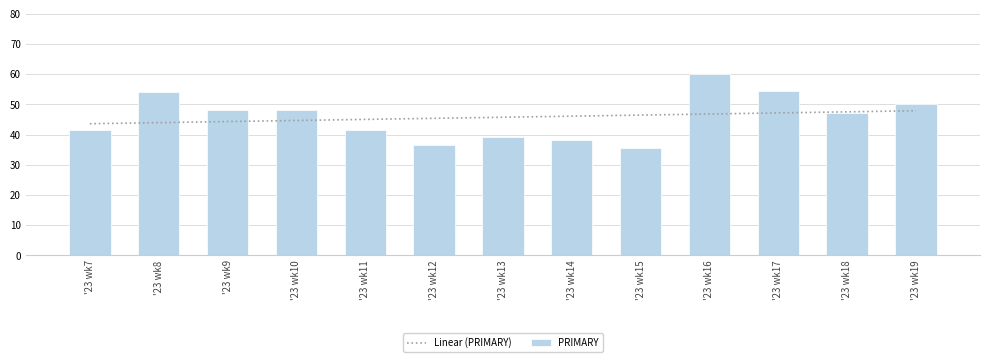

At which label does Linear (PRIMARY) first exceed 45?

'23 wk11